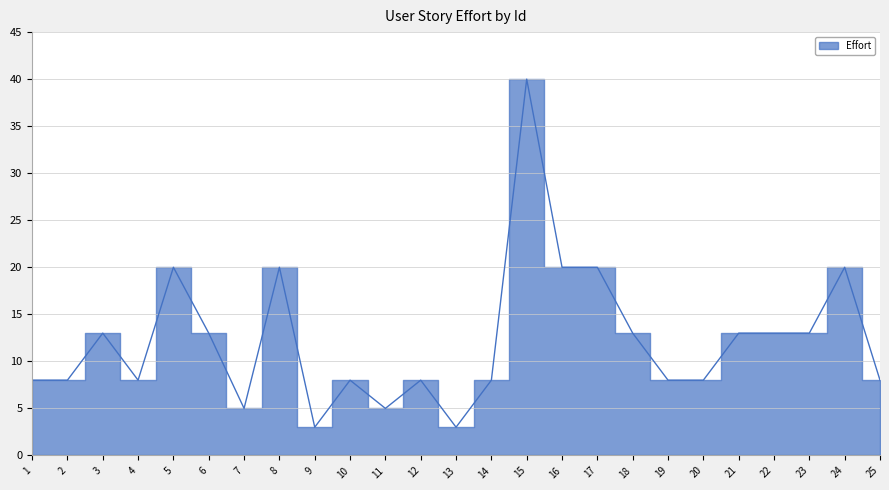

Between 15 and 12, which is larger?

15